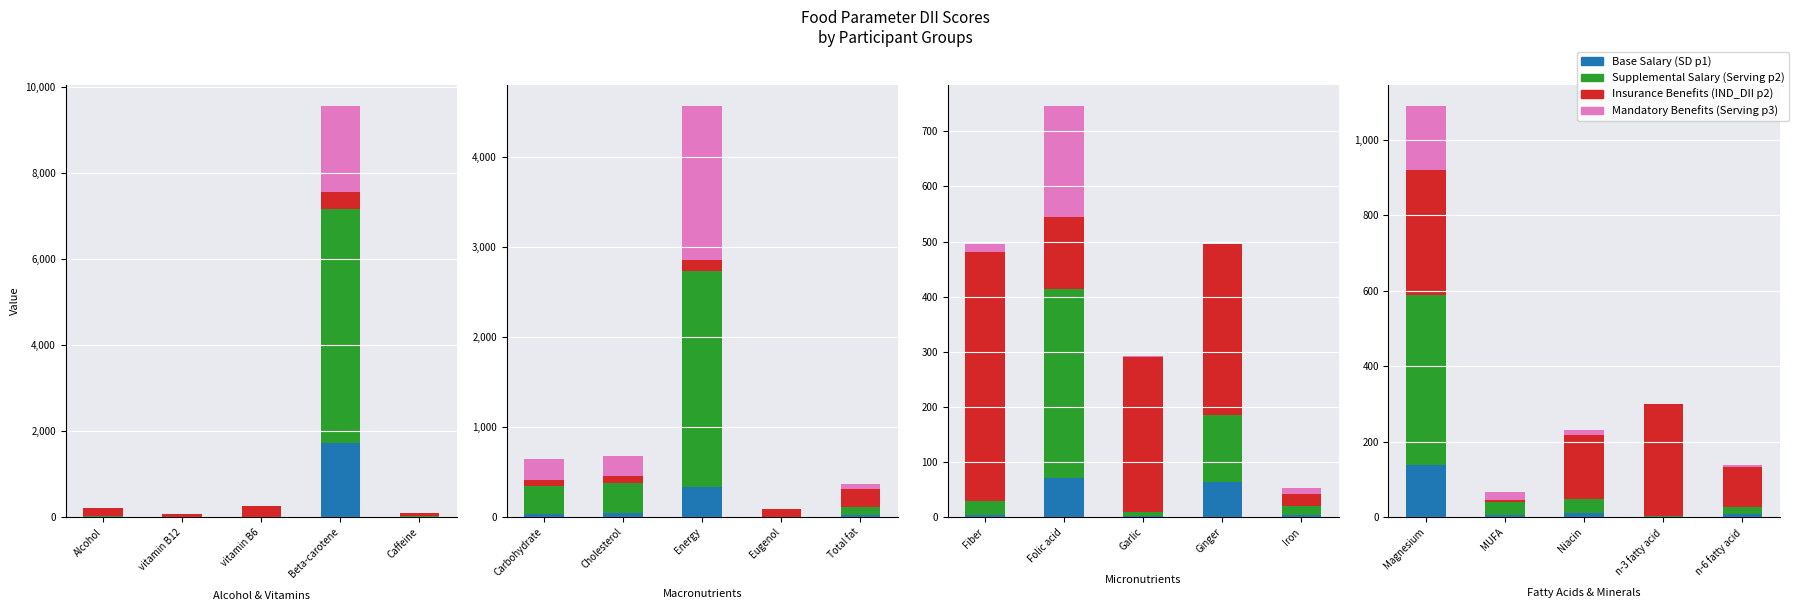

Which category has the lowest value across all series?

vitamin B6